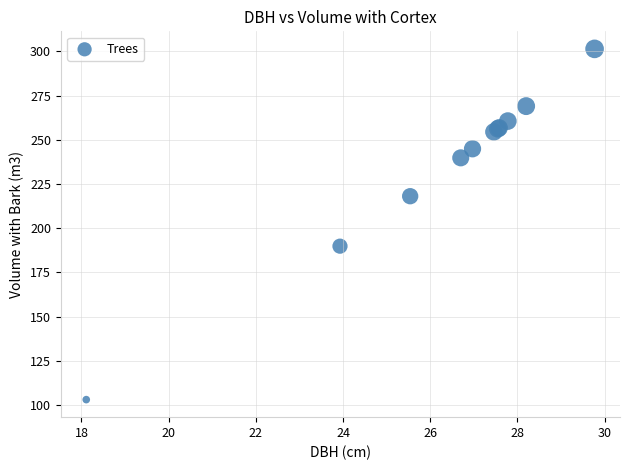

What Y value in the scatter plot is closest to 202?

189.9